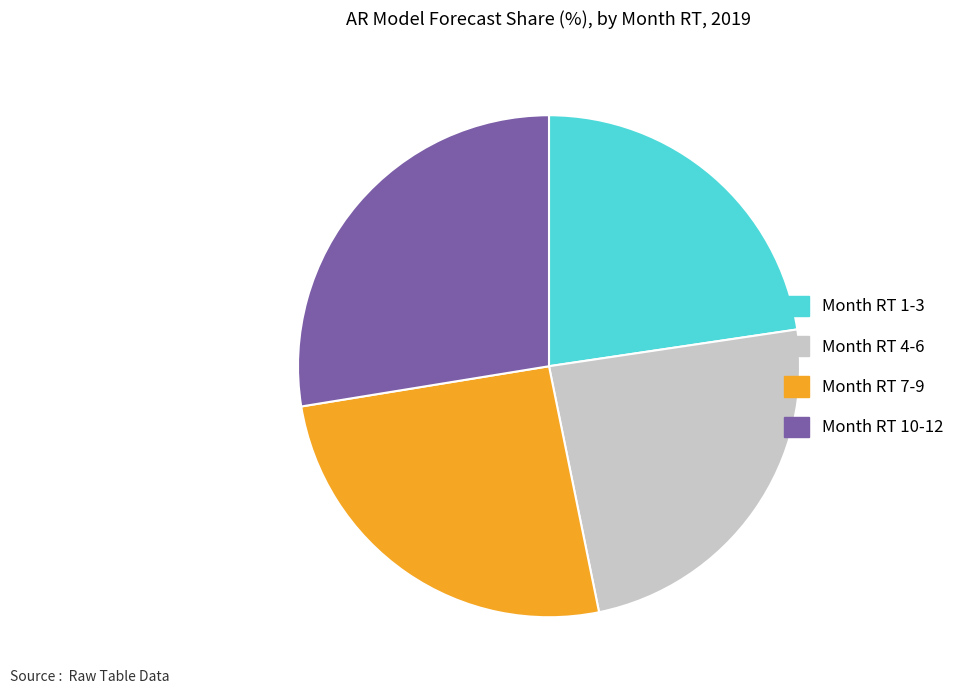

True or false: Month RT 10-12 accounts for 28% of the total.

True